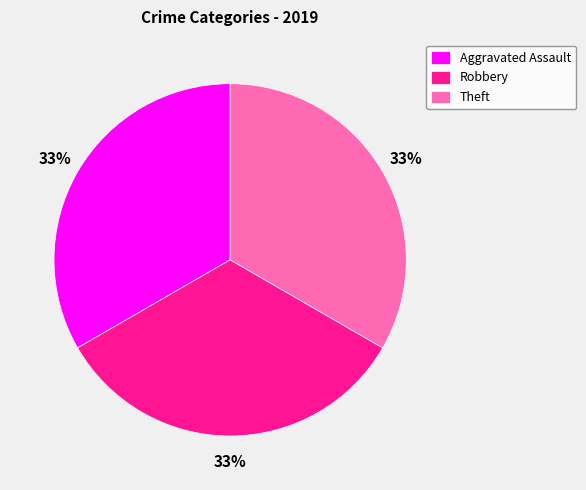

Is the sum of Aggravated Assault and Robbery greater than half?

Yes